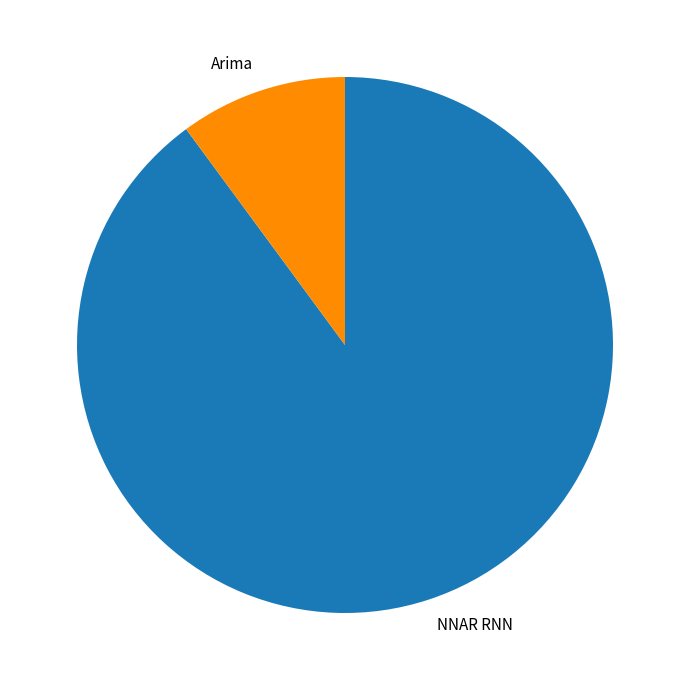

True or false: NNAR RNN accounts for 22% of the total.

False